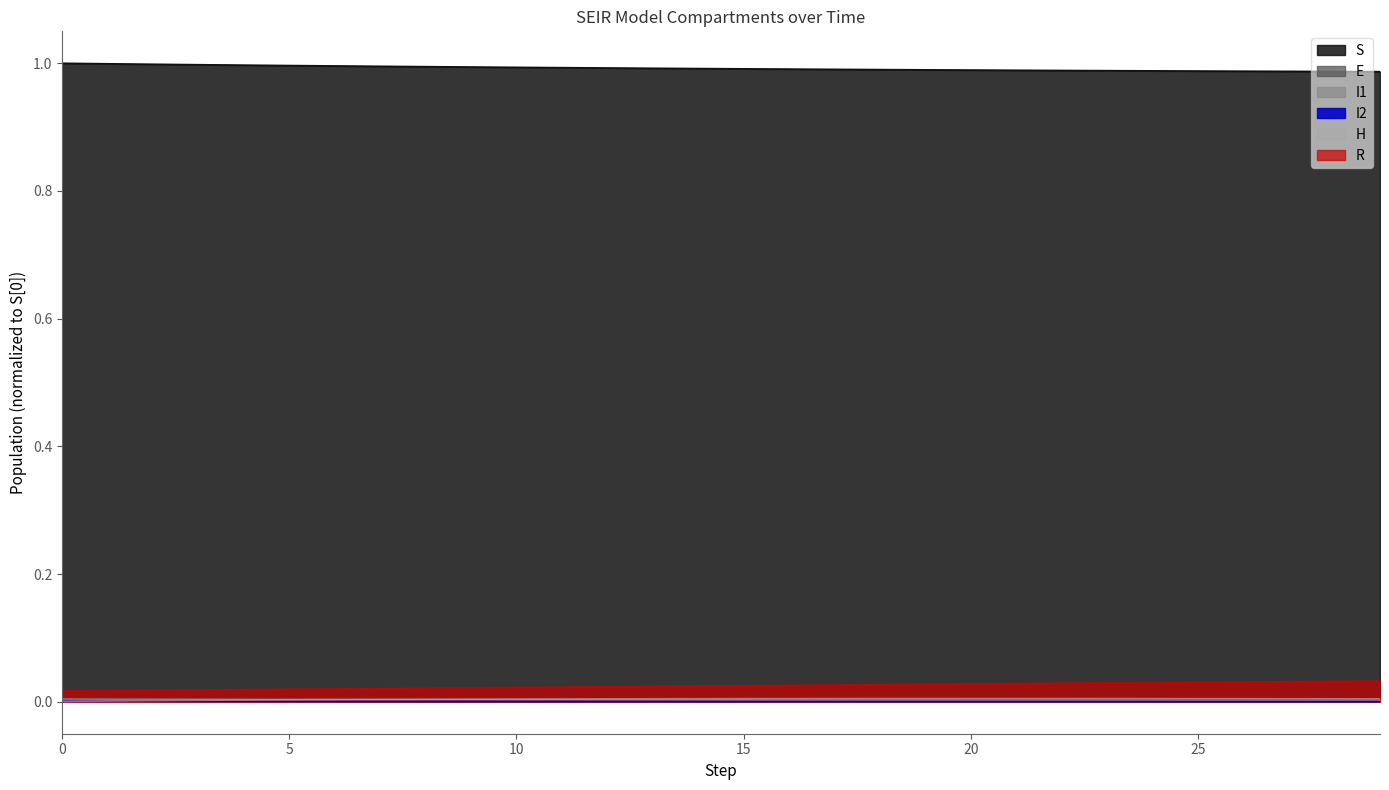

At which label does H reach its peak?

20